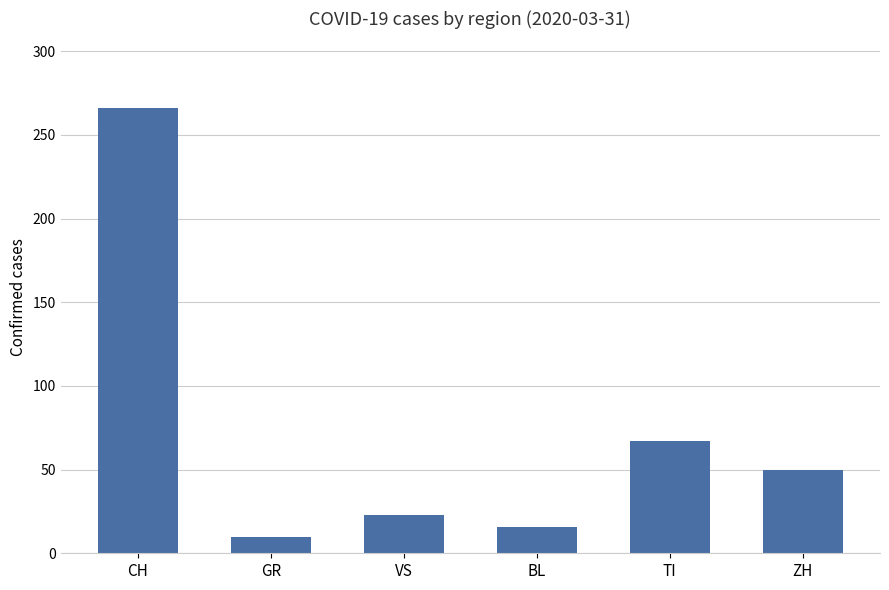

What is the difference between the second highest and minimum values?

57